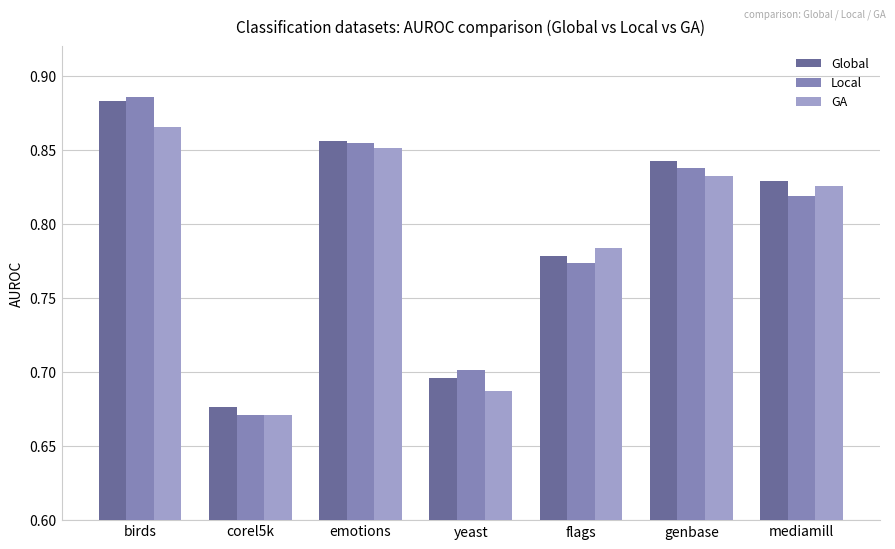

Does the chart contain any negative values?

No